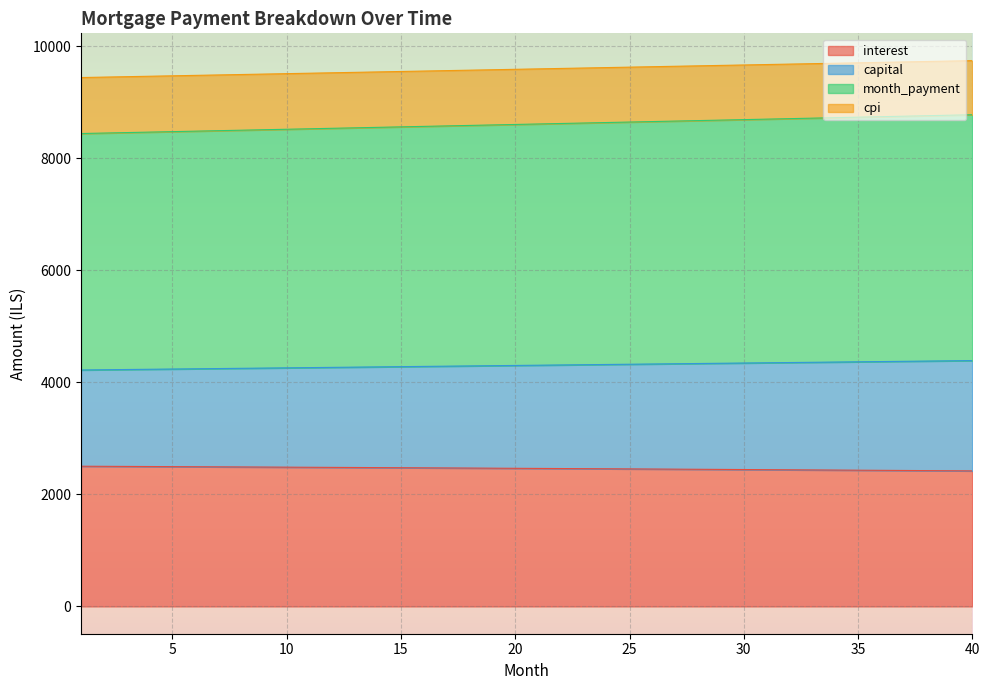

Between 25 and 35, which is larger?

25